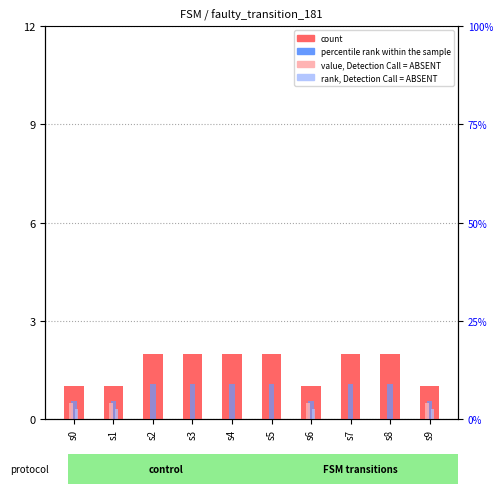

Rank the categories by value, Detection Call = ABSENT value from lowest to highest.

s2, s3, s4, s5, s7, s8, s0, s1, s6, s9